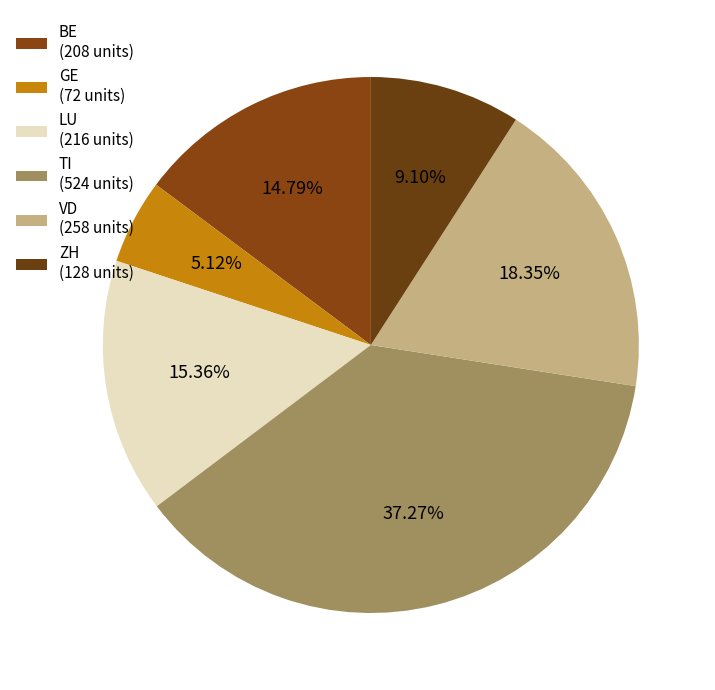

How many slices are in this pie chart?

6